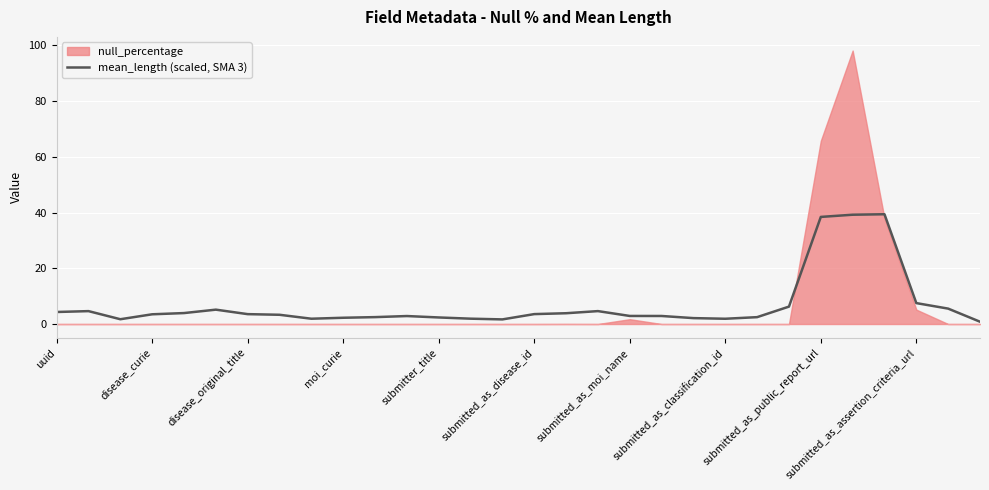

Is it true that mean_length (scaled, SMA 3) equals 38.4 at submitted_as_public_report_url?

True